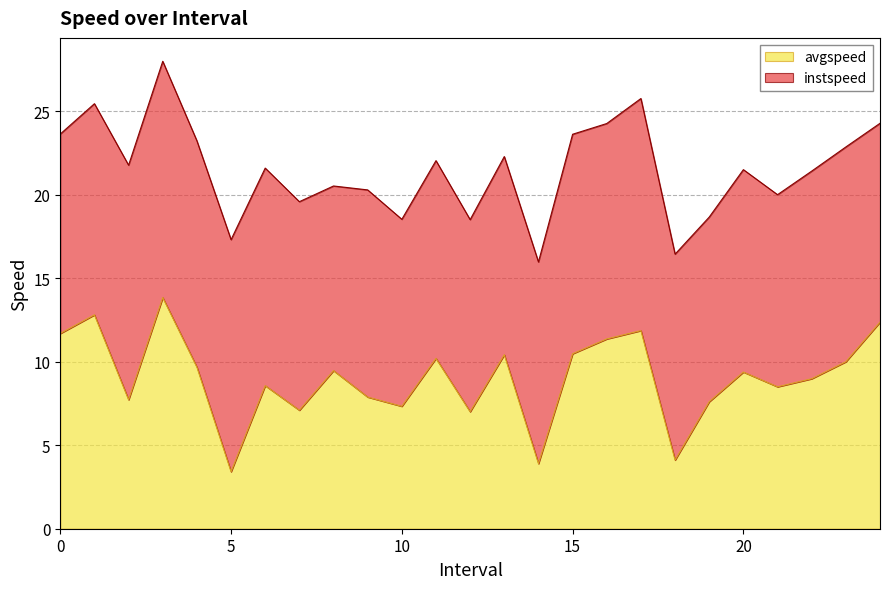

How many categories are shown in the chart?

25